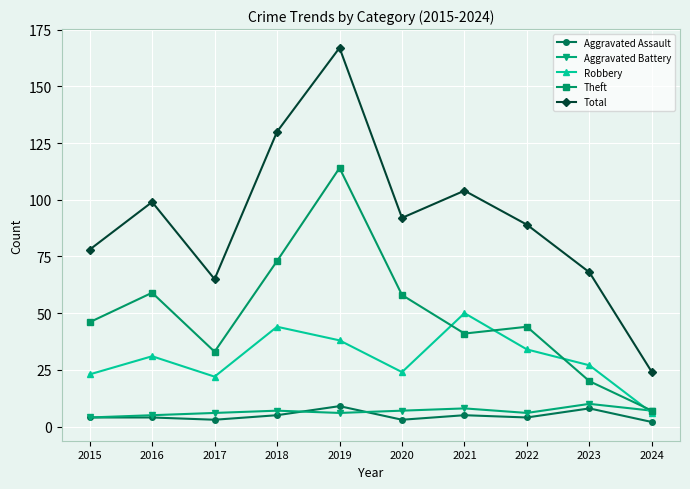

At which label does Robbery reach its minimum?

2024